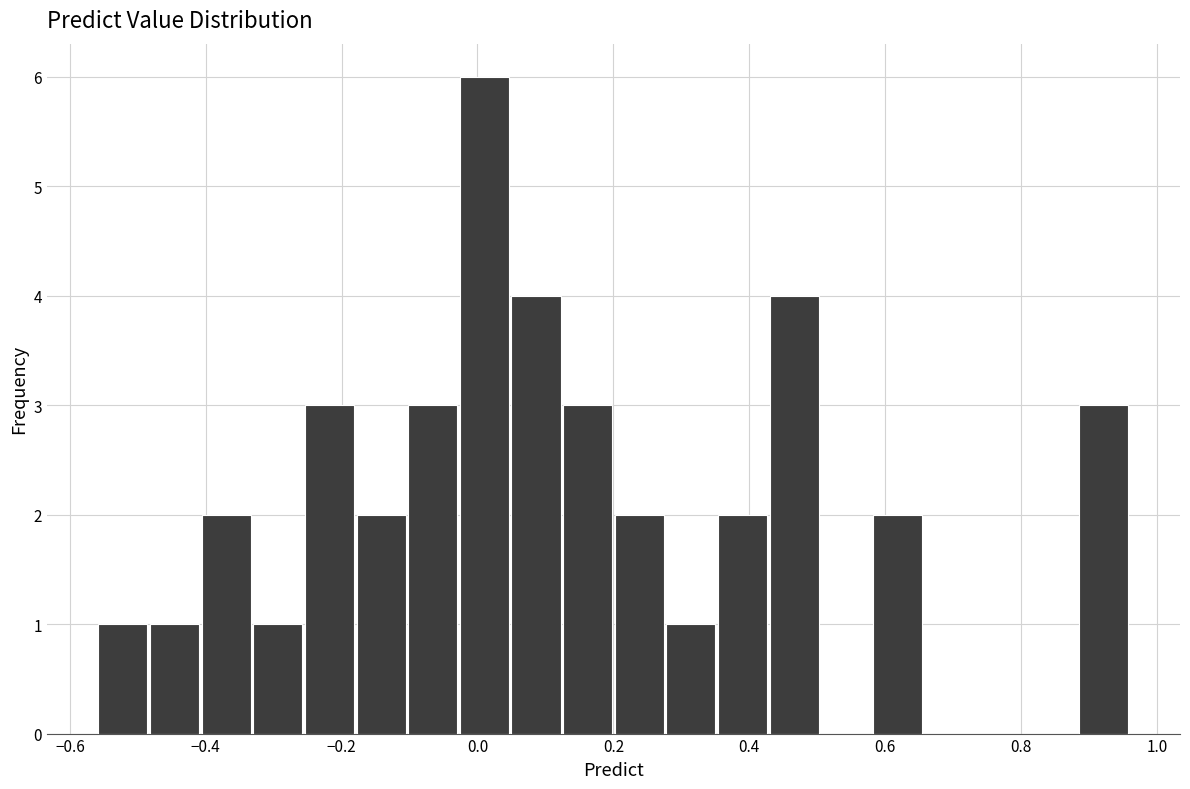

Read against the x-axis, roughly where is the centre of the tallest bar?

0.02